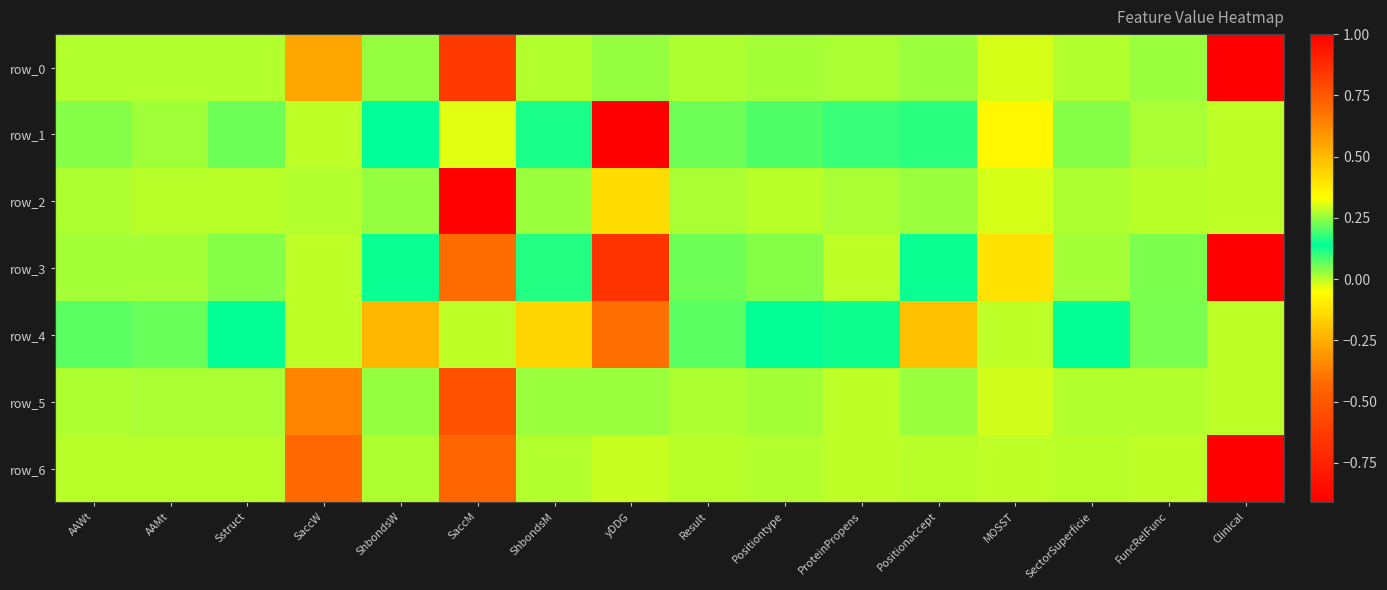

Rank the series by their maximum value, from lowest to highest.

row_1, row_4, row_5, row_2, row_0, row_3, row_6